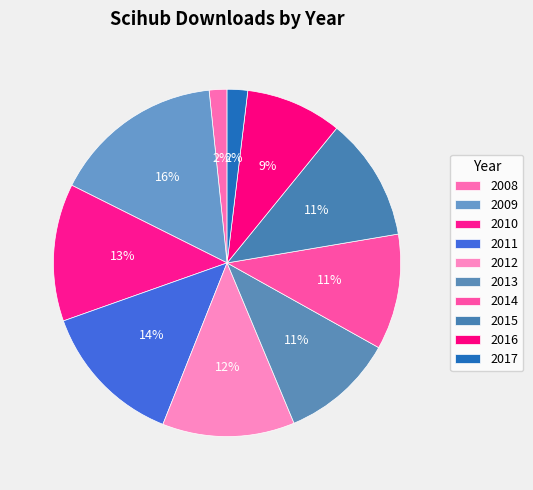

Count the number of slices in the pie.

10